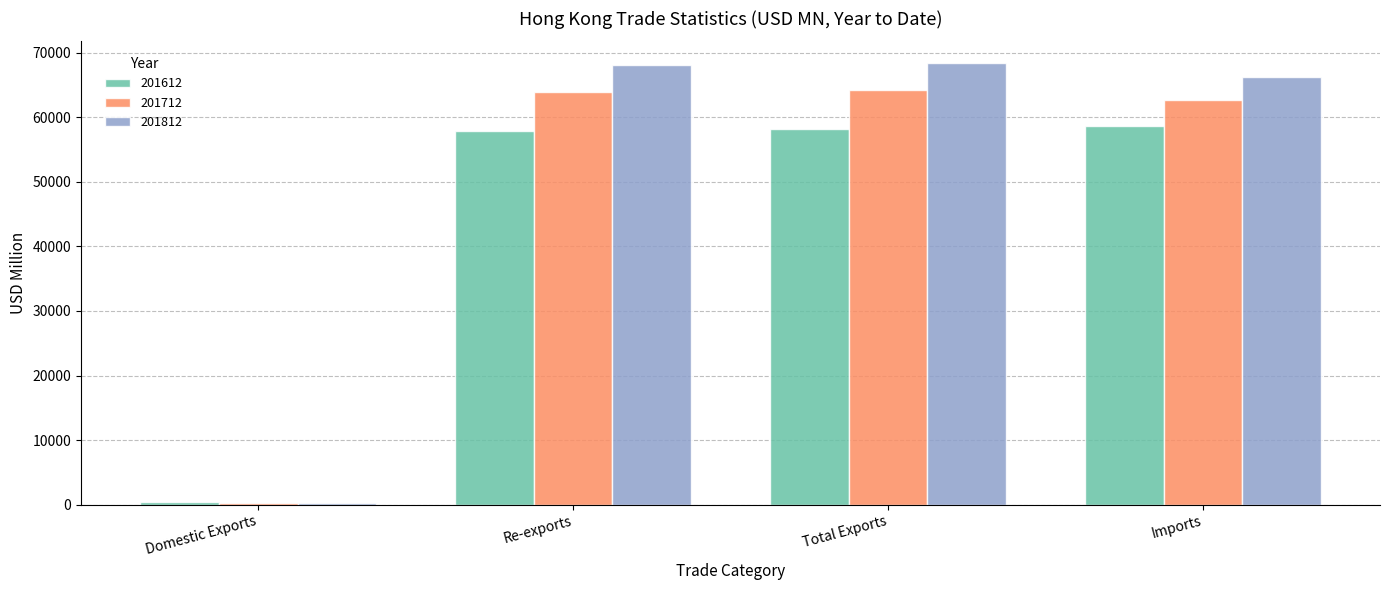

Which series has the largest total across all categories?

201812